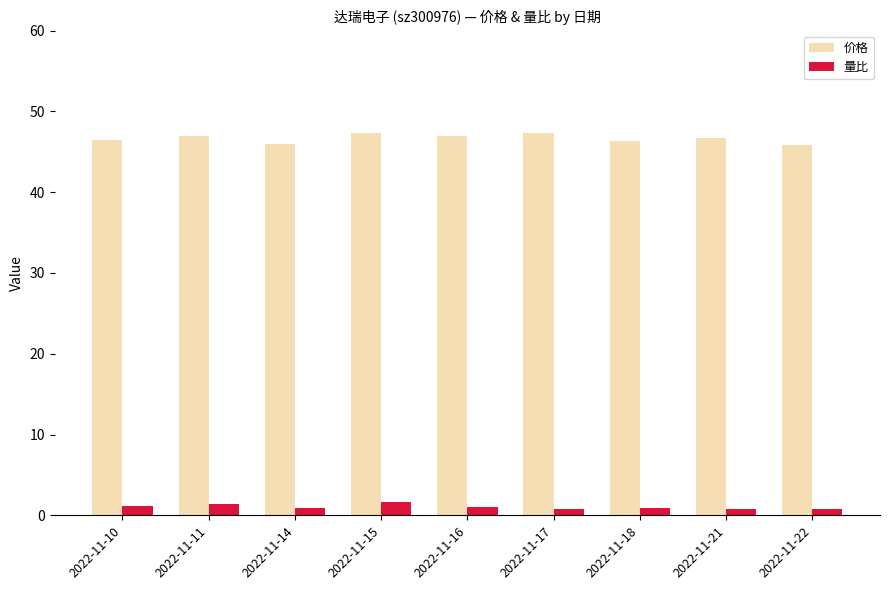

The value of 价格 at 2022-11-22 is 45.8. True or false?

True